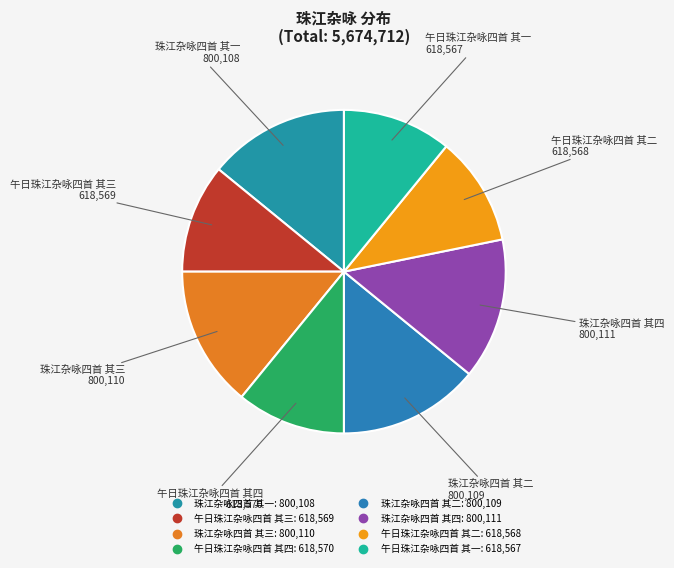

Is it true that 珠江杂咏四首 其四 is 14% of the pie?

True